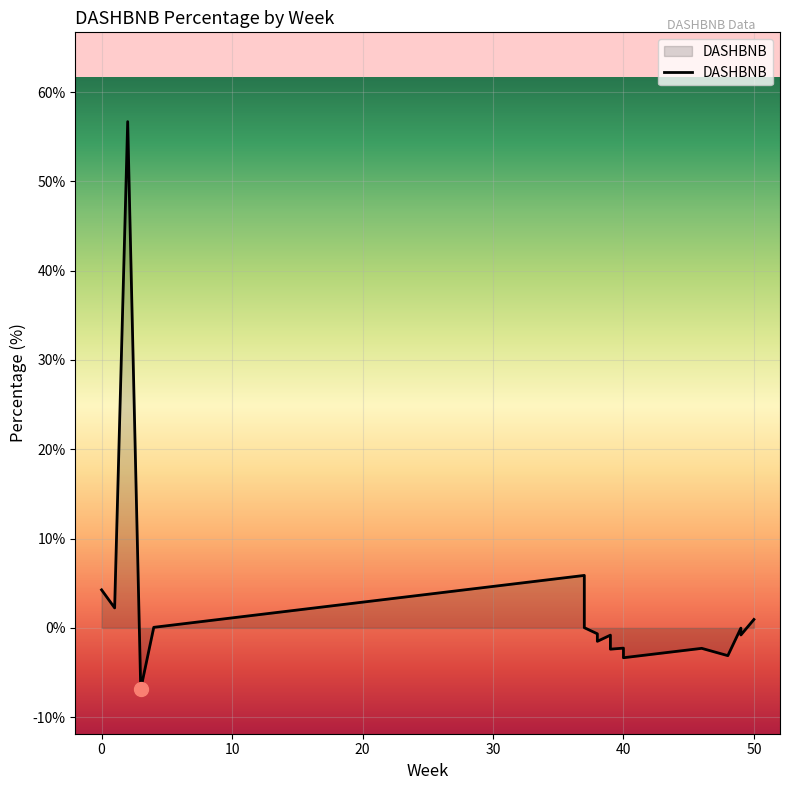

What is the average value?

2.2